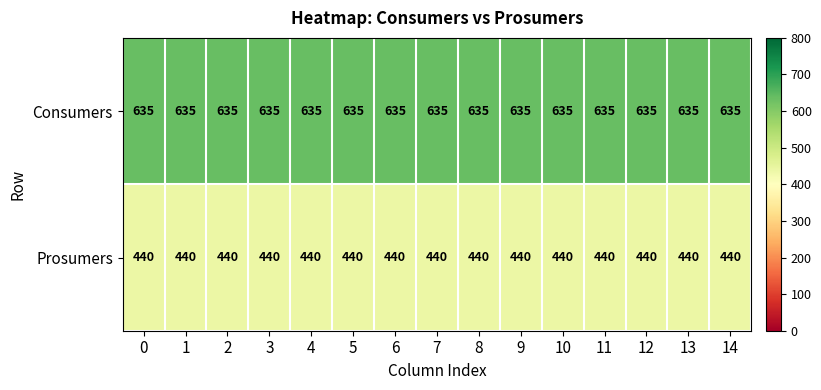

What is the minimum value shown in the chart?

440